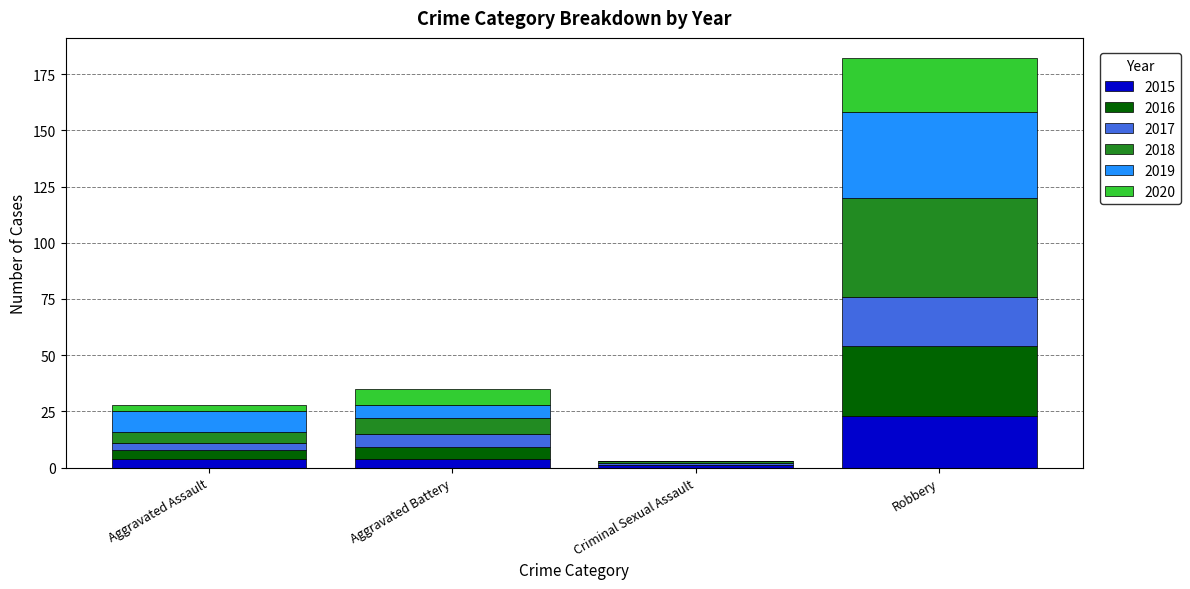

What is the highest value of the 2015 series?

23